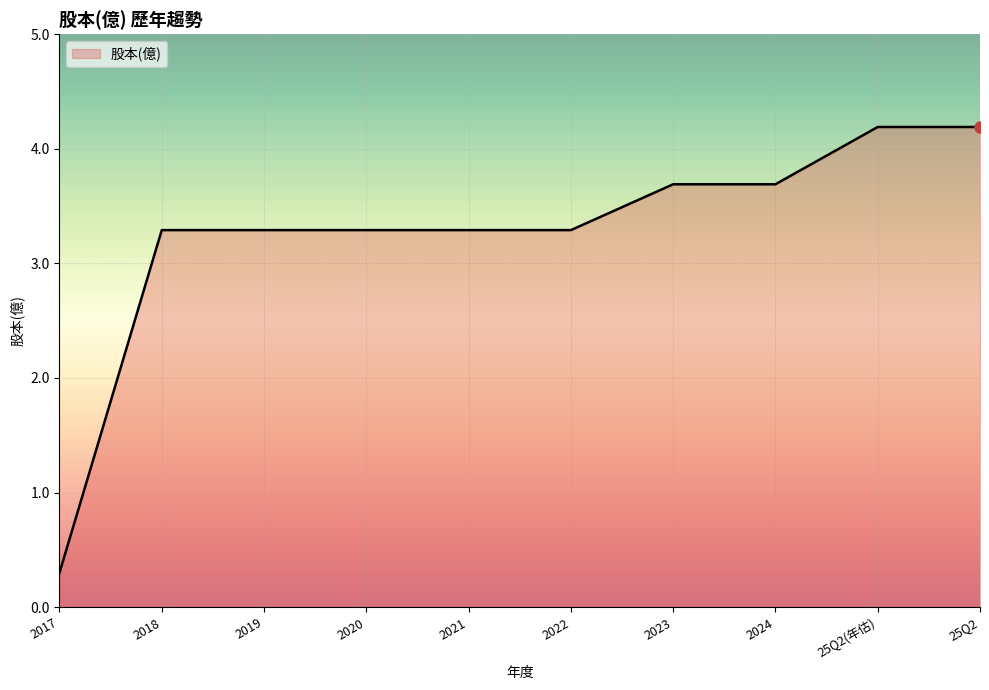

Count the number of data series in this chart.

1